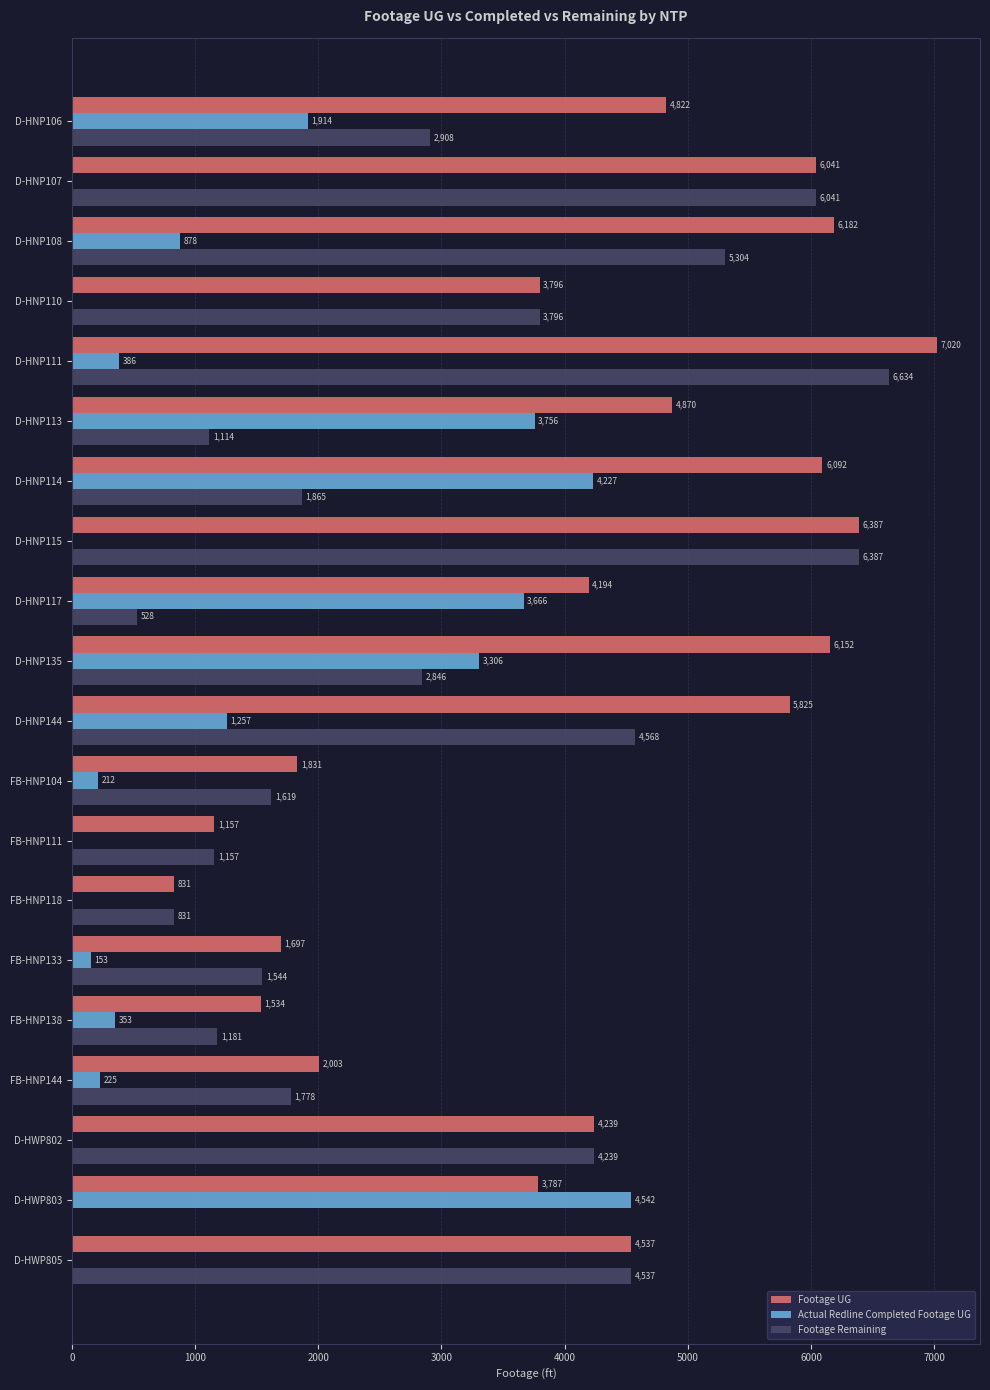

What value does the Footage Remaining series have at D-HNP111, to the nearest 50?

6650